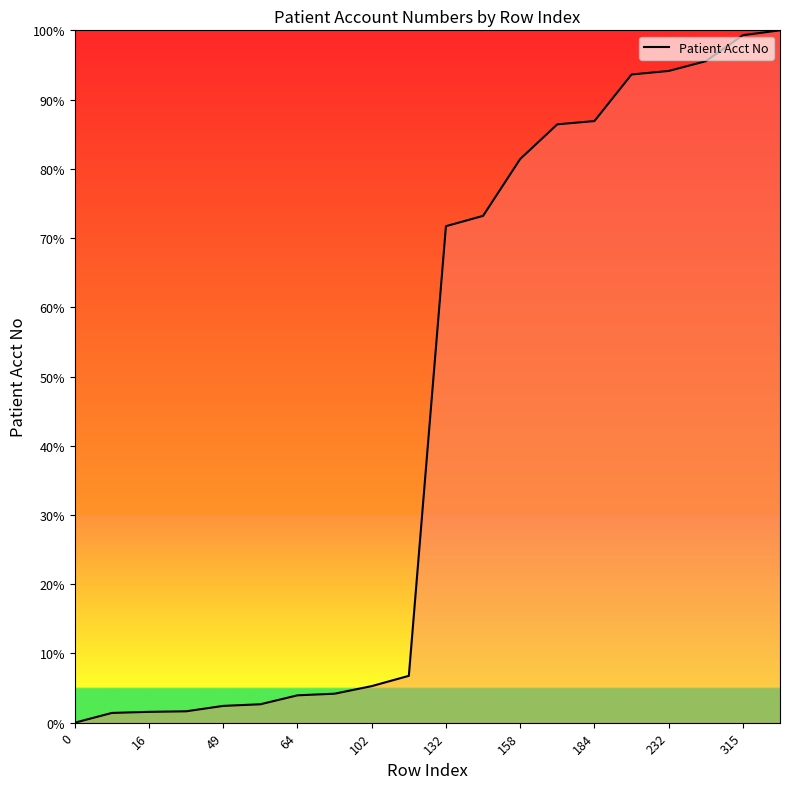

What is the difference between the maximum and minimum values?

100.0